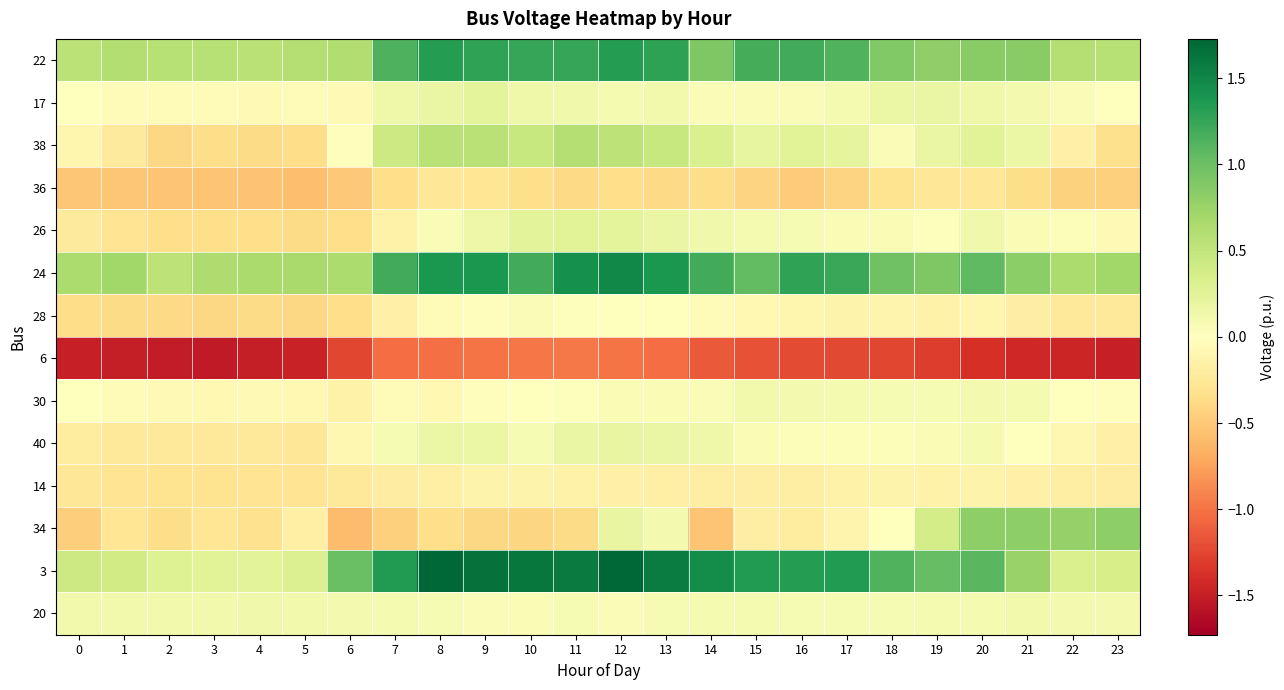

How many categories are shown in the chart?

24